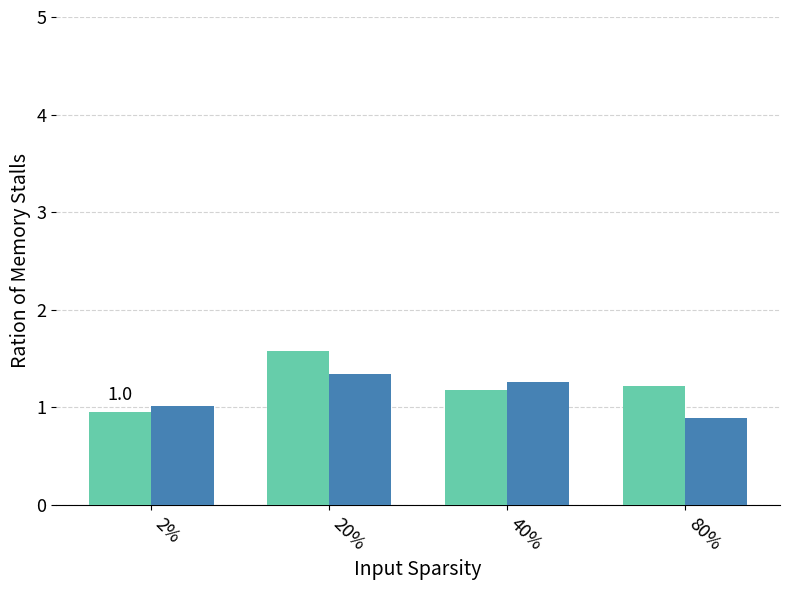

How many series are shown in this chart?

2